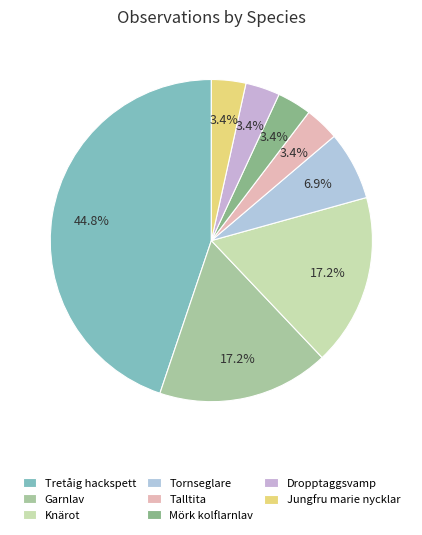

Does Garnlav account for over 50% of the chart?

No